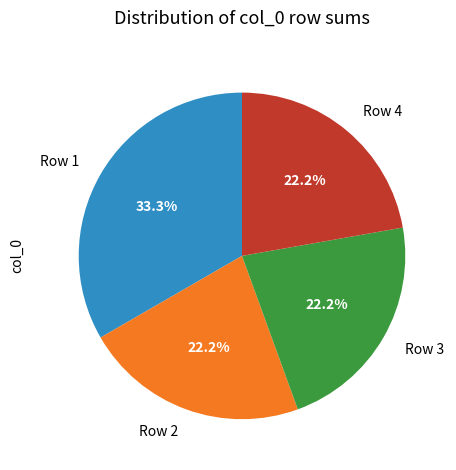

What is the ratio of the value at Row 2 to the value at Row 1?

0.7